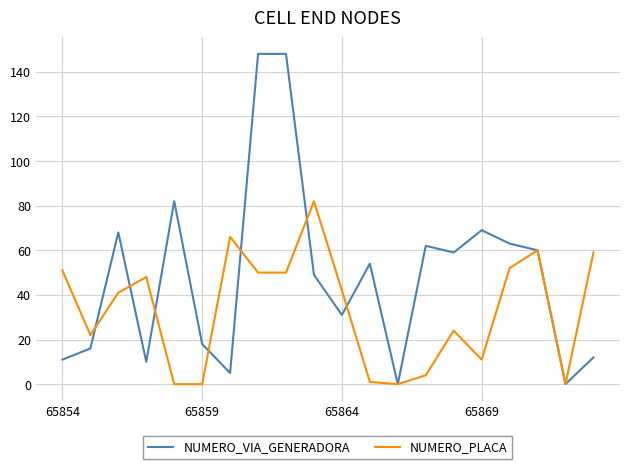

Rank the series by their maximum value, from highest to lowest.

NUMERO_VIA_GENERADORA, NUMERO_PLACA